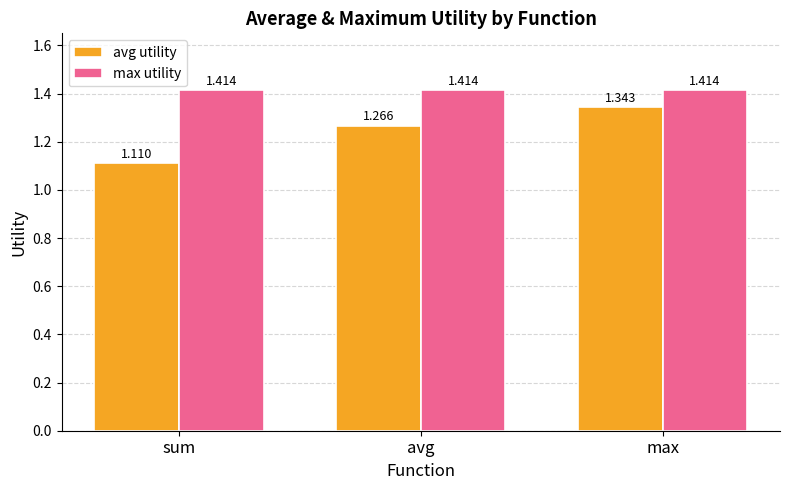

Rank the series by their average value, from lowest to highest.

avg utility, max utility